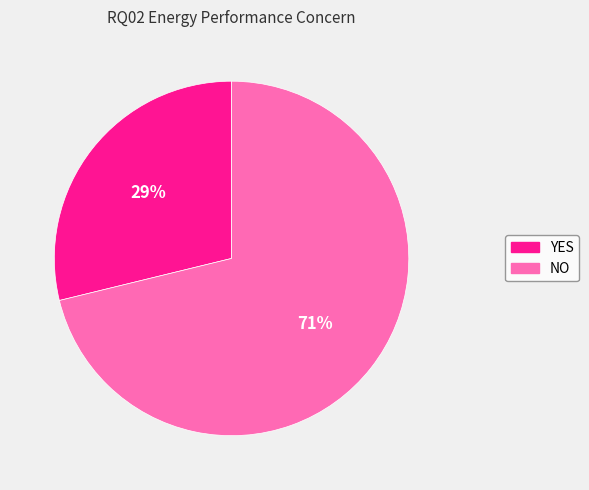

Does NO represent more than half of the total?

Yes